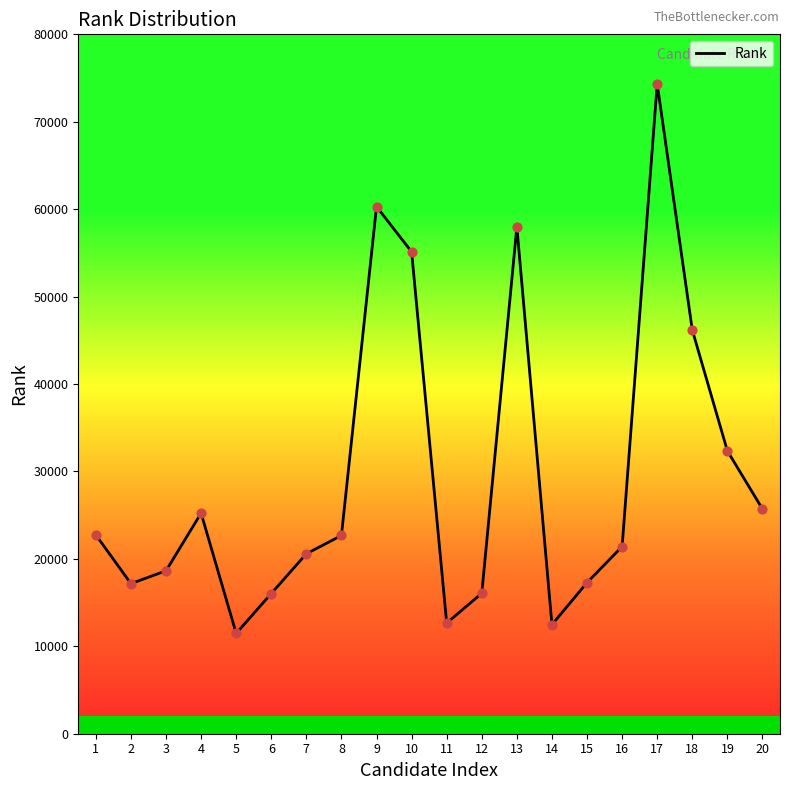

Approximately how many times larger is the value at 13 compared to 14?

4.6